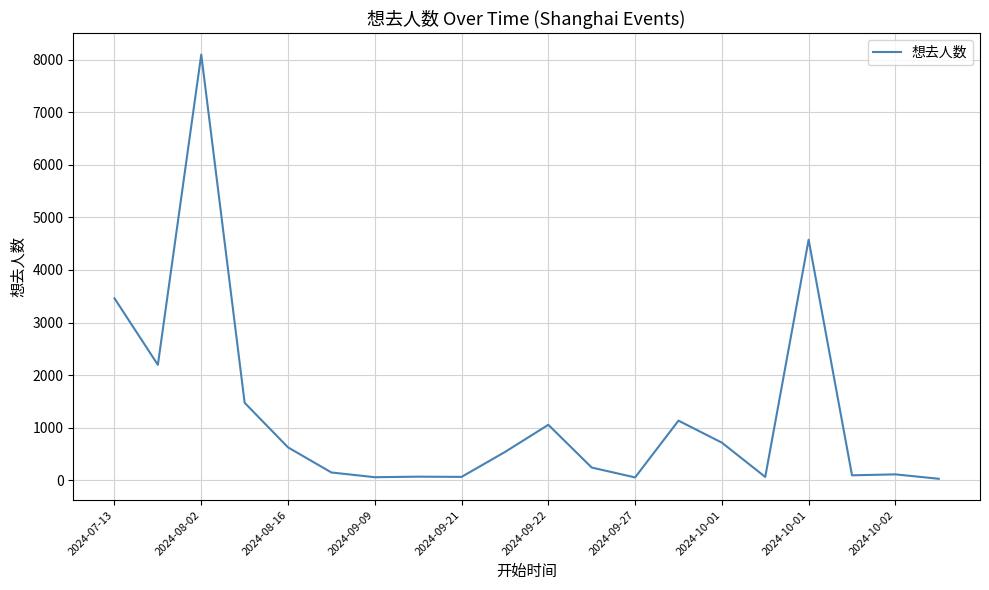

What is the difference between the maximum and minimum values?

8078